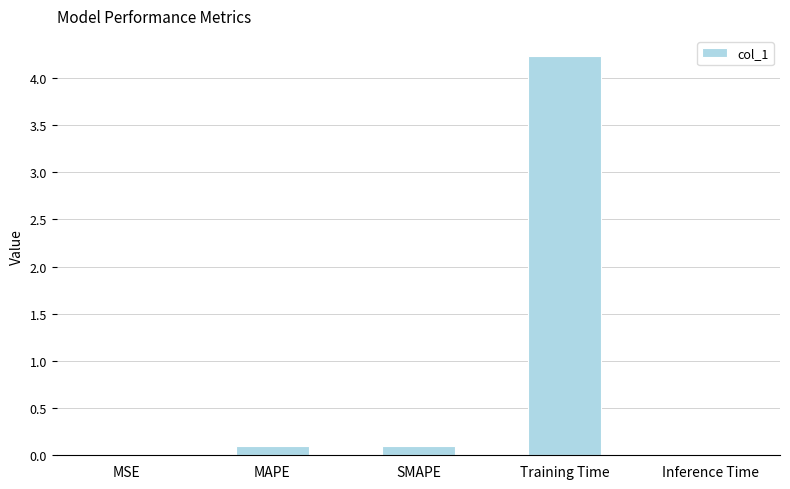

True or false: the data shows 0.0 at MSE.

True